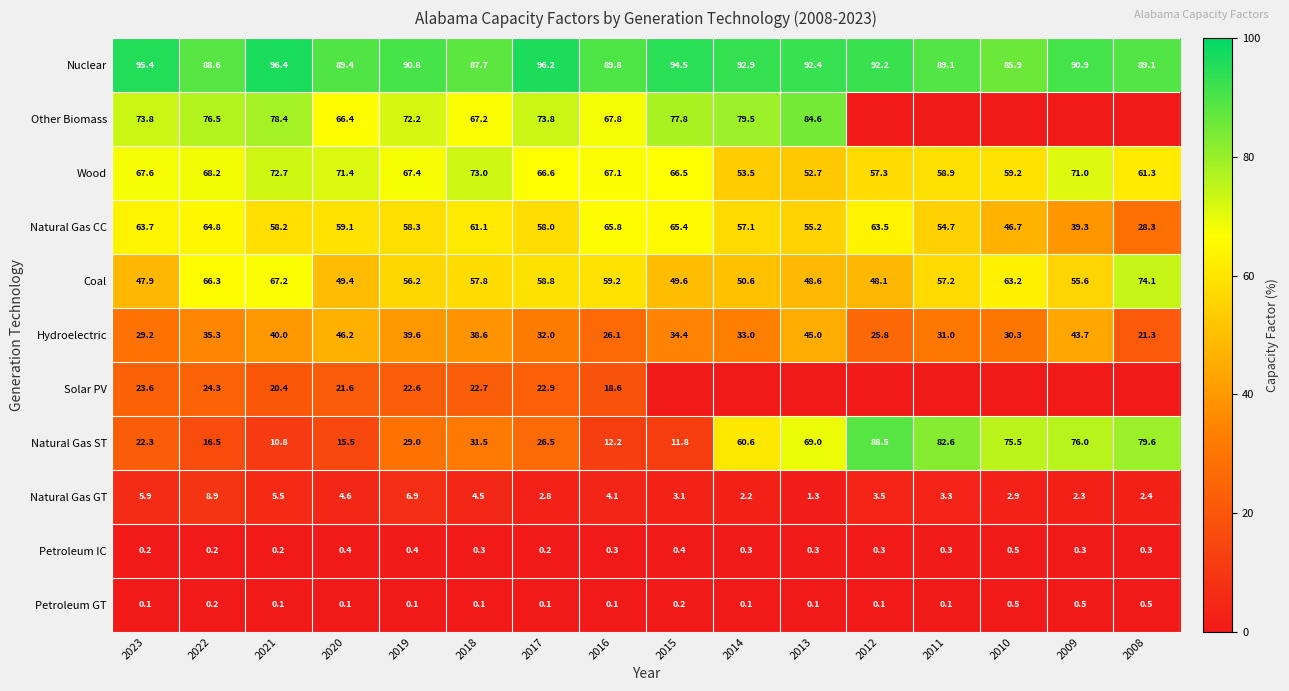

At 2016, list the series in order from smallest to largest.

Petroleum GT, Petroleum IC, Natural Gas GT, Natural Gas ST, Solar PV, Hydroelectric, Coal, Natural Gas CC, Wood, Other Biomass, Nuclear